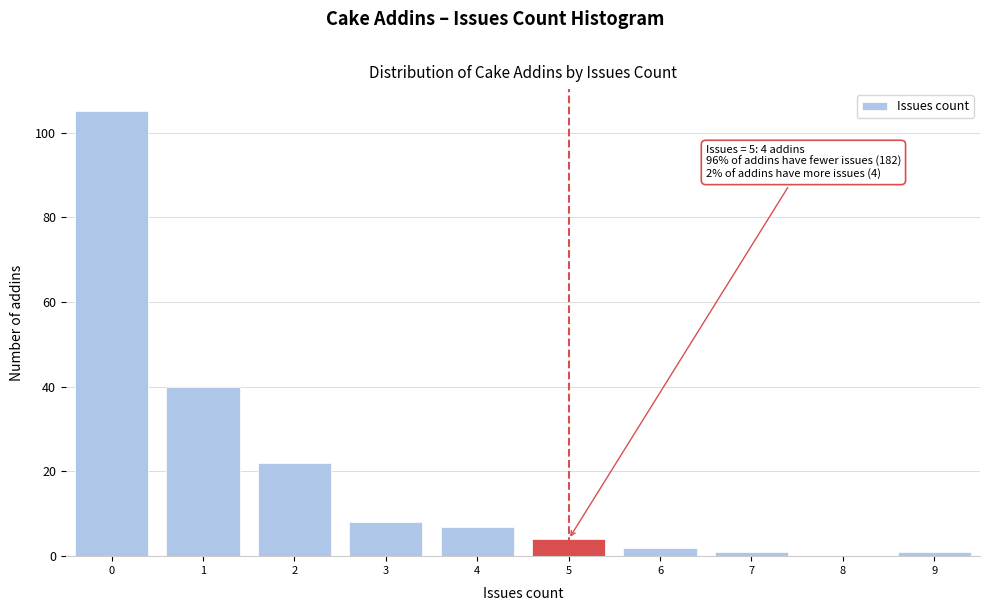

Over which range of the x-axis is the bar tallest?

-0.5 to 0.5